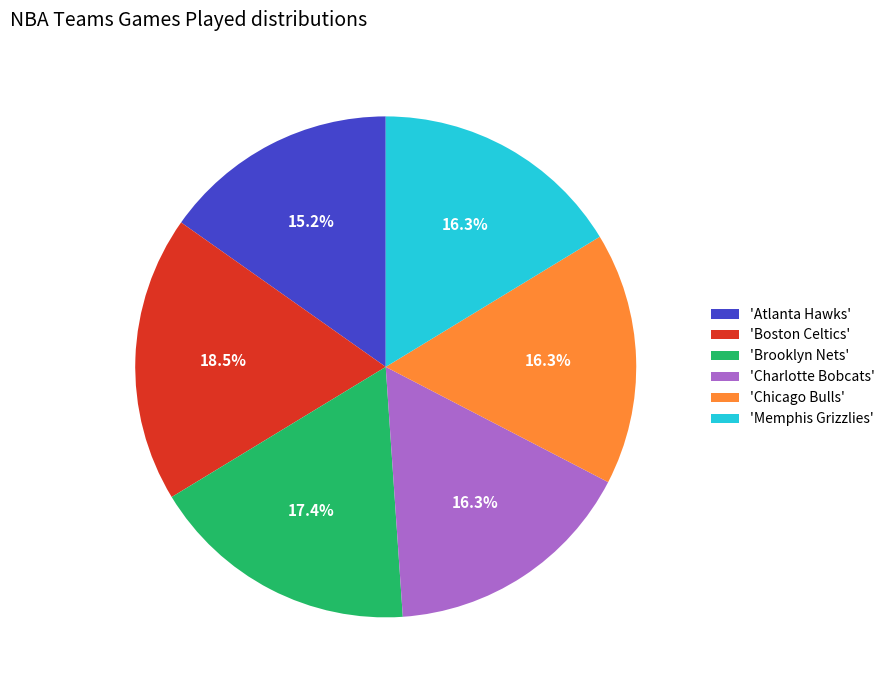

Which slice is the largest?

'Boston Celtics'